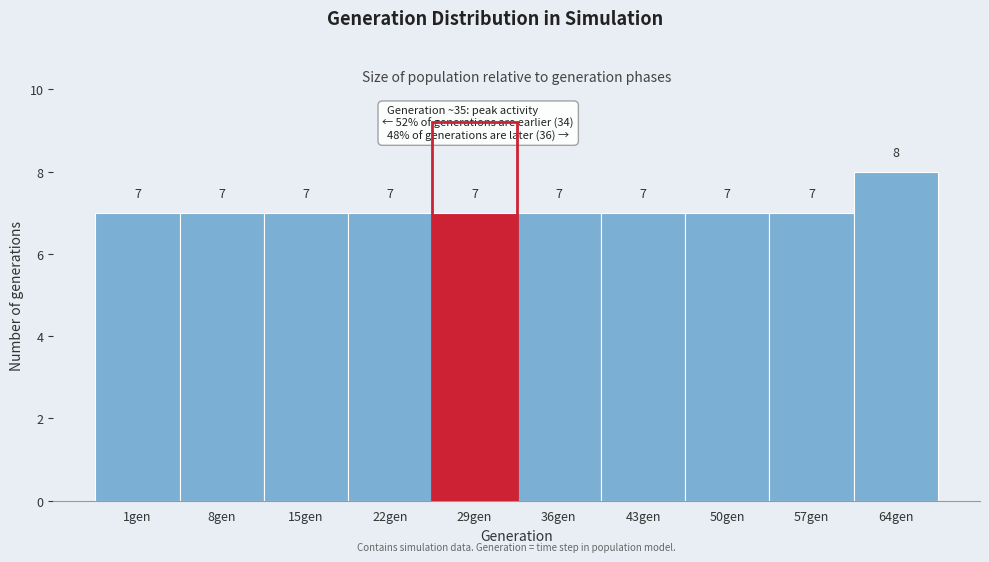

Reading right to left, extract all data points from this chart.

64gen=8	57gen=7	50gen=7	43gen=7	36gen=7	29gen=7	22gen=7	15gen=7	8gen=7	1gen=7